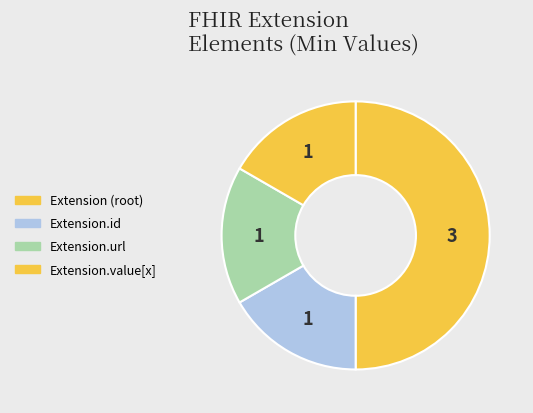

How many segments does this pie chart have?

4